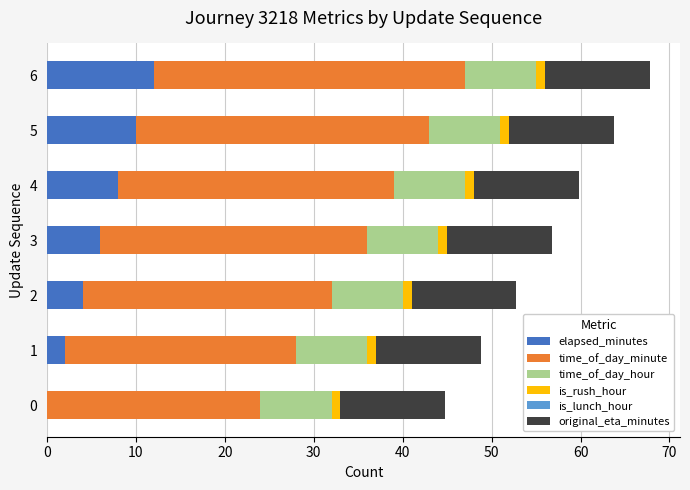

Which category has the highest value in the elapsed_minutes series?

6